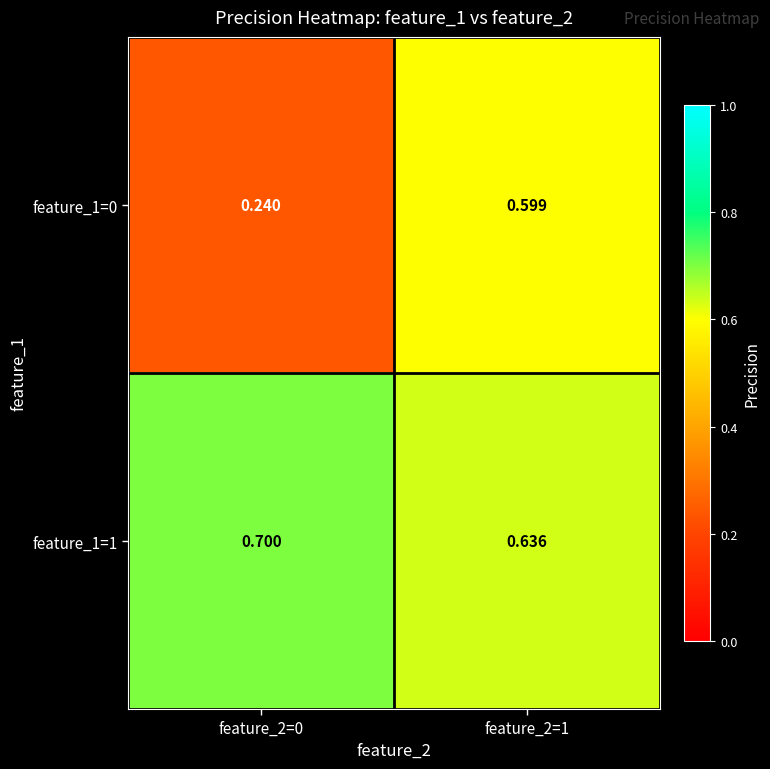

Rank the series at feature_2=1 from highest to lowest value.

feature_1=1, feature_1=0